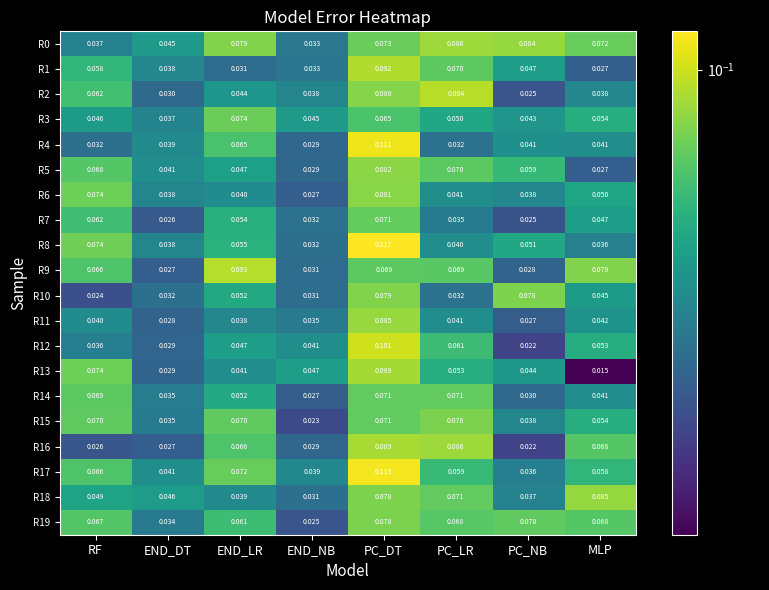

At which label is R4 closest to 0?

END_NB